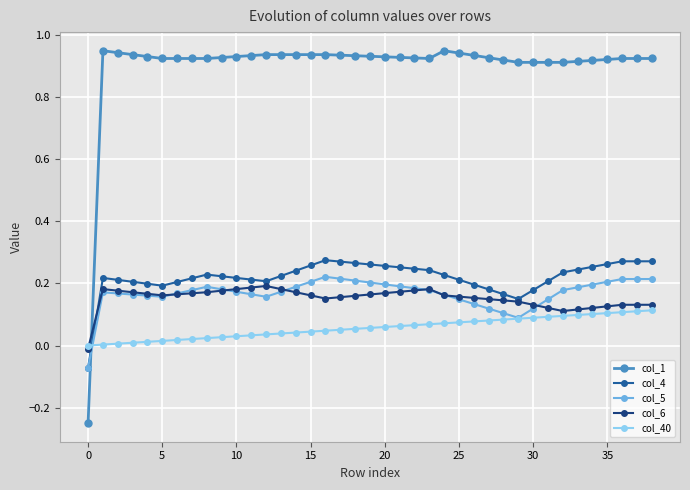

Count the number of data series in this chart.

5